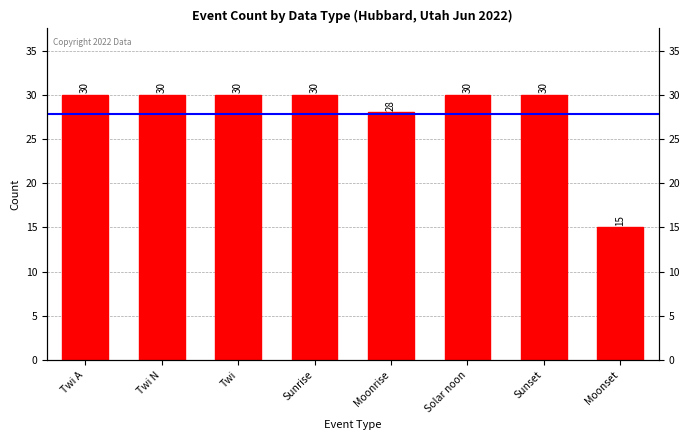

What is the maximum value shown in the chart?

30